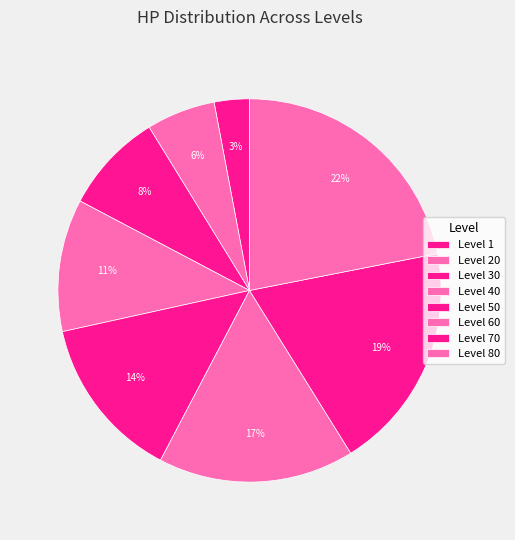

How many segments does this pie chart have?

8